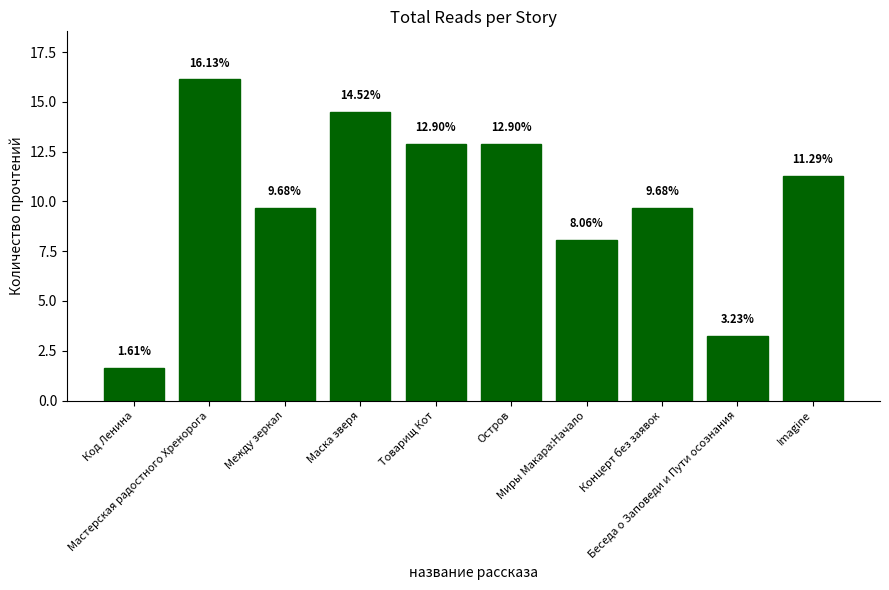

What is the greatest value displayed?

16.1